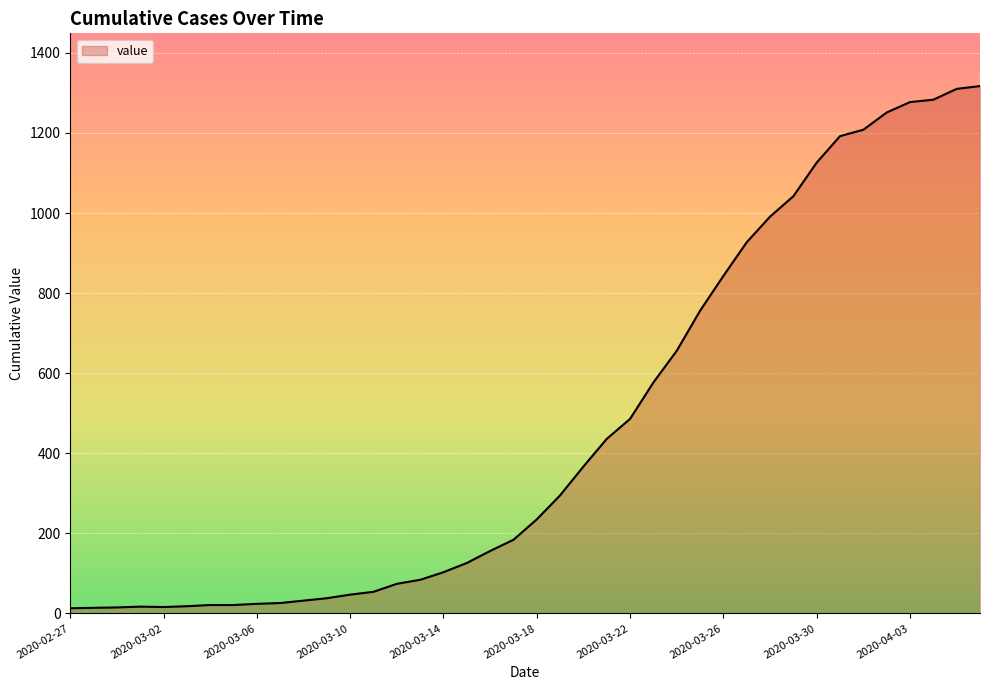

What is the difference between the maximum and minimum values?

1304